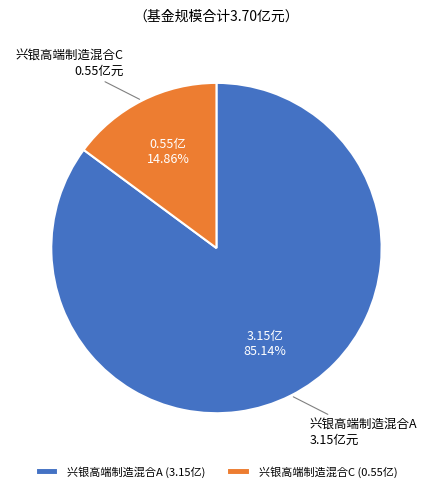

What percentage is the 兴银高端制造混合C slice, to the nearest percent?

15%